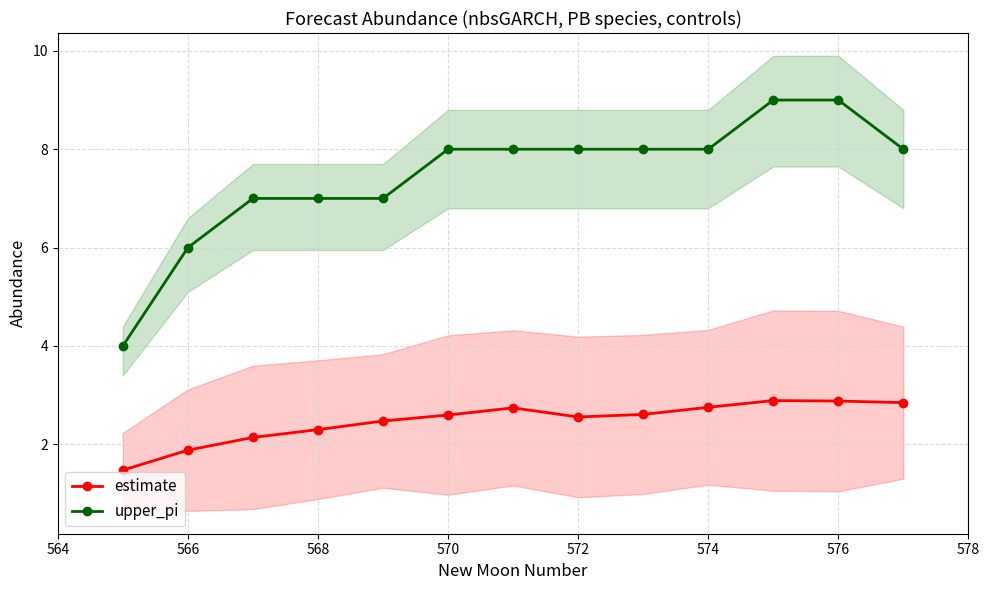

True or false: upper_pi and estimate cross at least once.

False